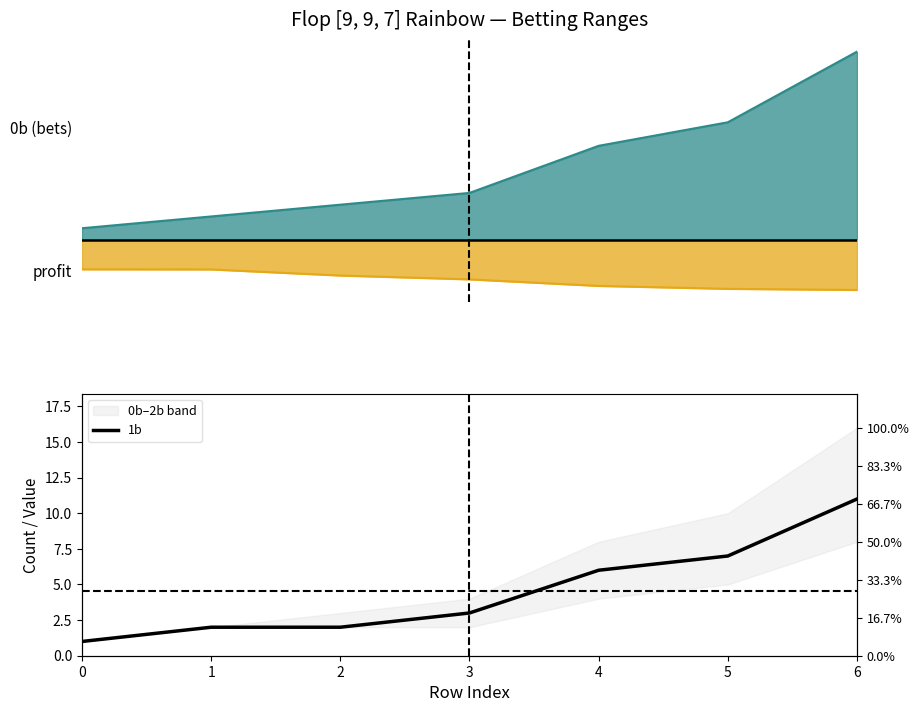

Approximately how many times larger is the value at 6 compared to 5?

1.6